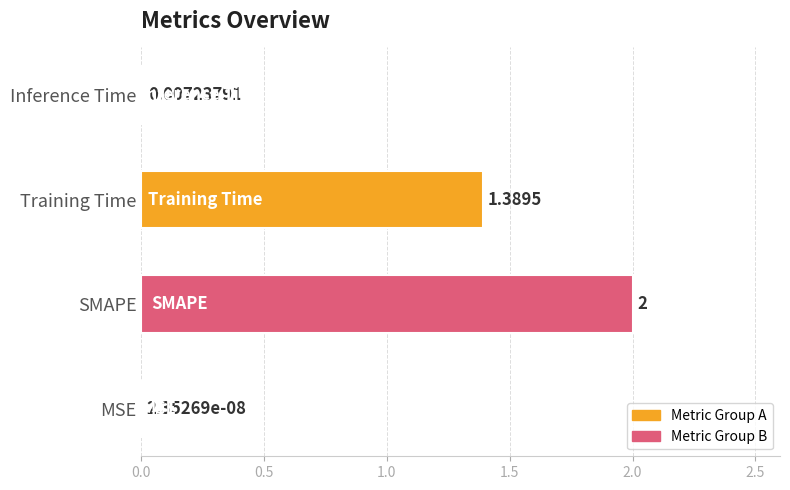

What is the difference between the maximum and minimum values?

2.0